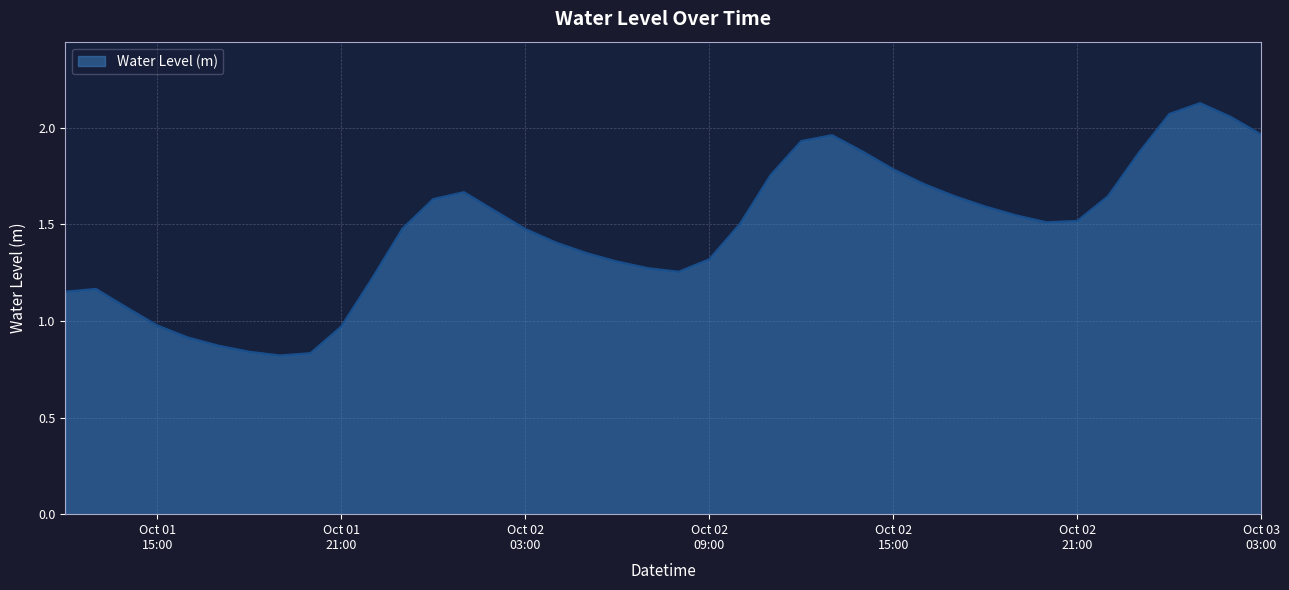

How many lines are shown in the chart?

1